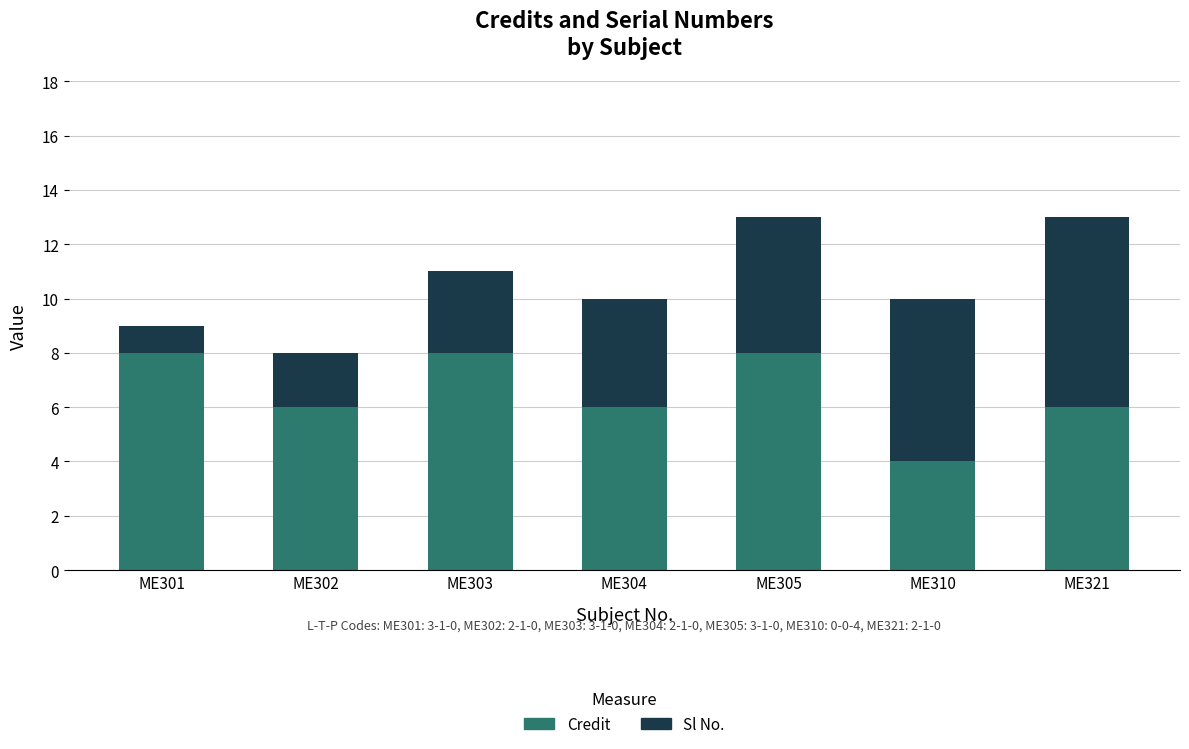

Reading right to left, what are the values for Credit?

ME321=6	ME310=4	ME305=8	ME304=6	ME303=8	ME302=6	ME301=8